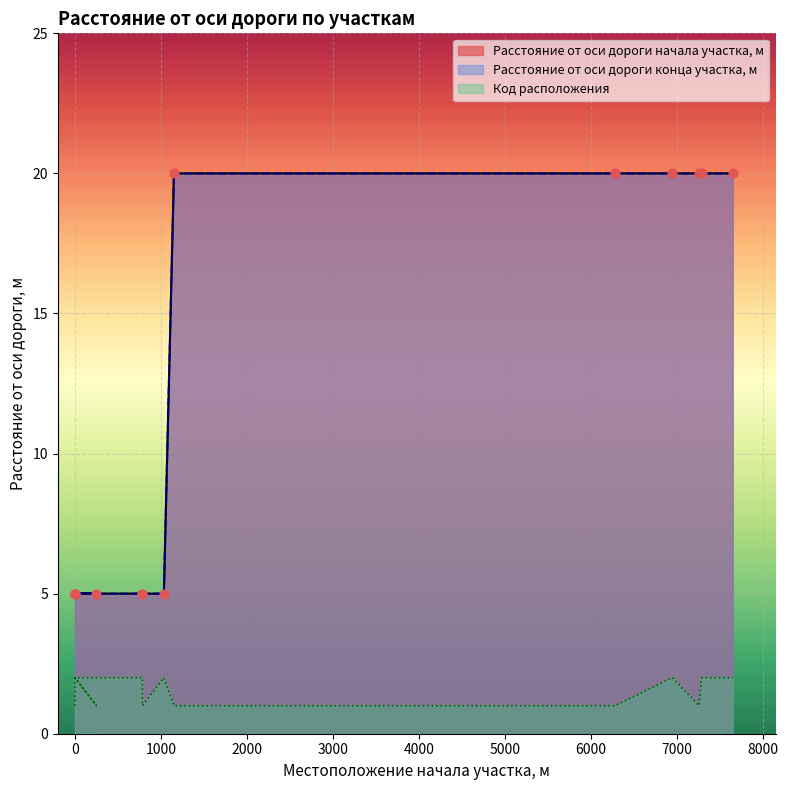

At which category is the sum across all series the highest?

6948